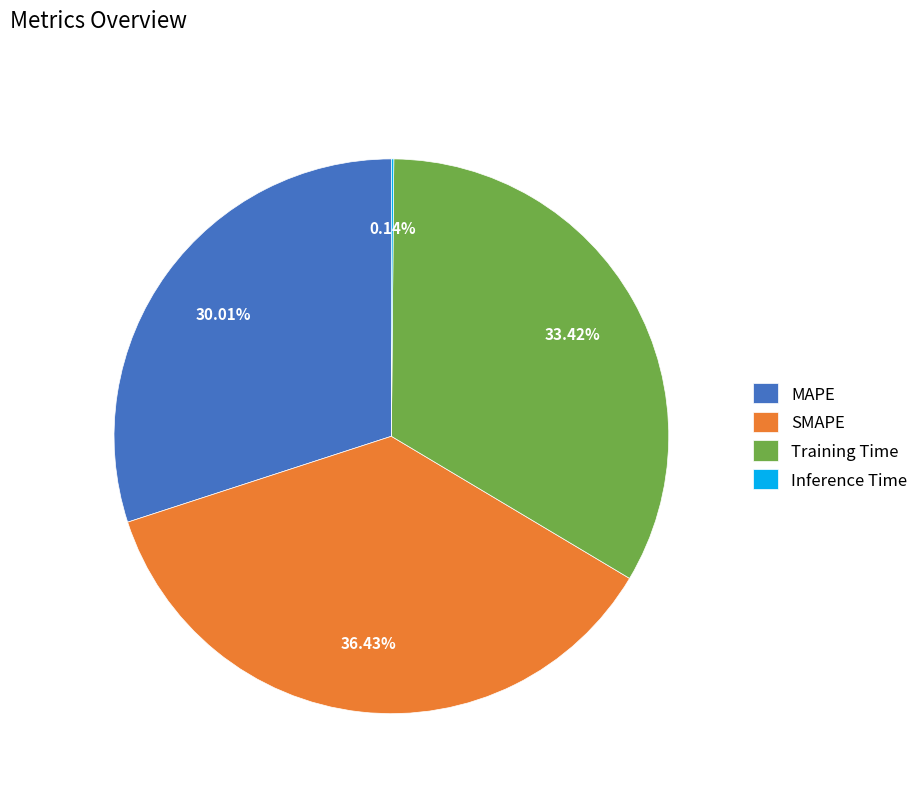

What percentage is the Training Time slice, to the nearest percent?

33%